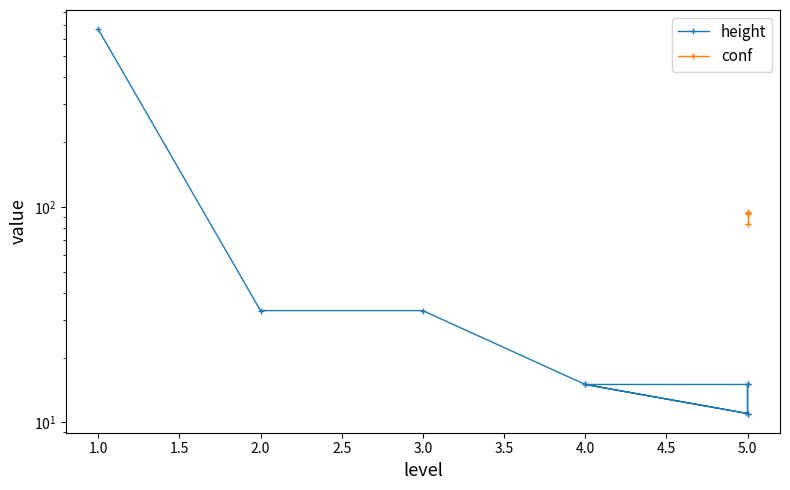

What is the minimum value shown in the chart?

11